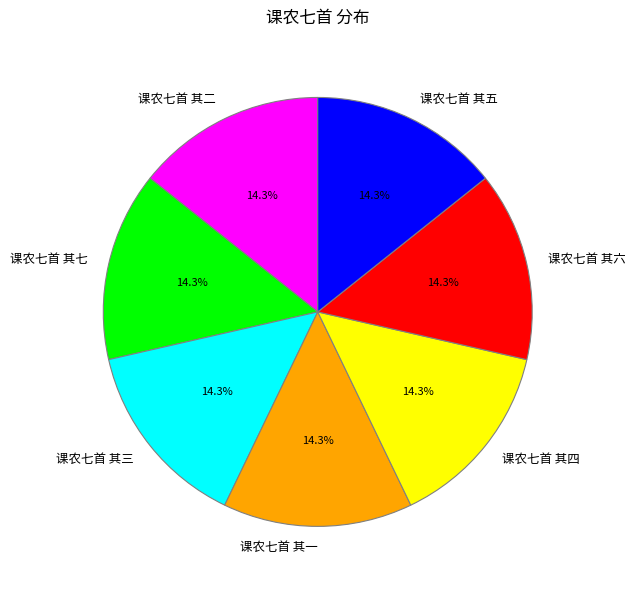

How many segments does this pie chart have?

7